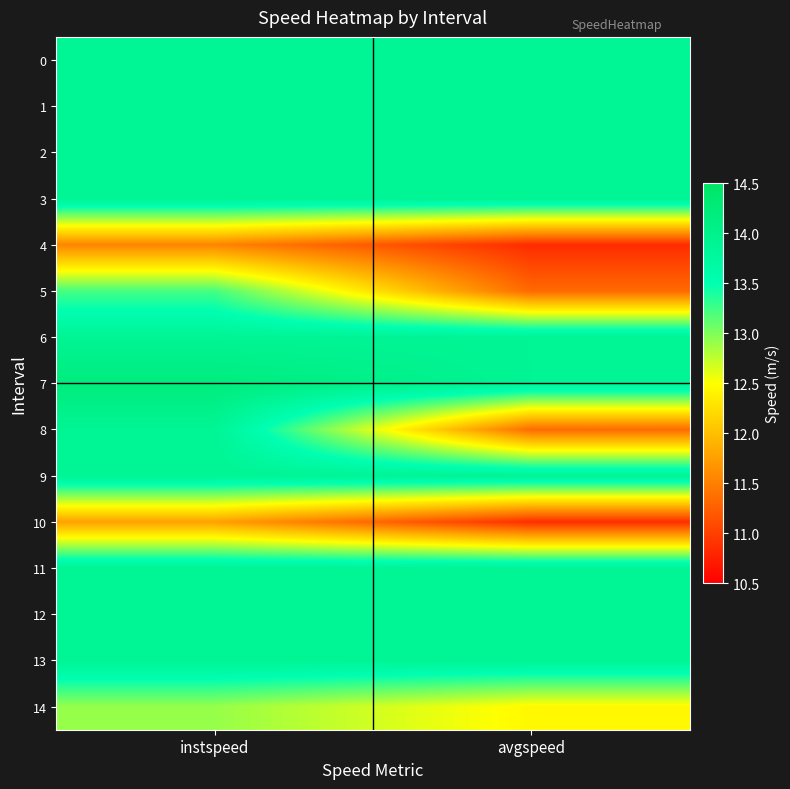

What is the total value across all series at avgspeed?

195.8